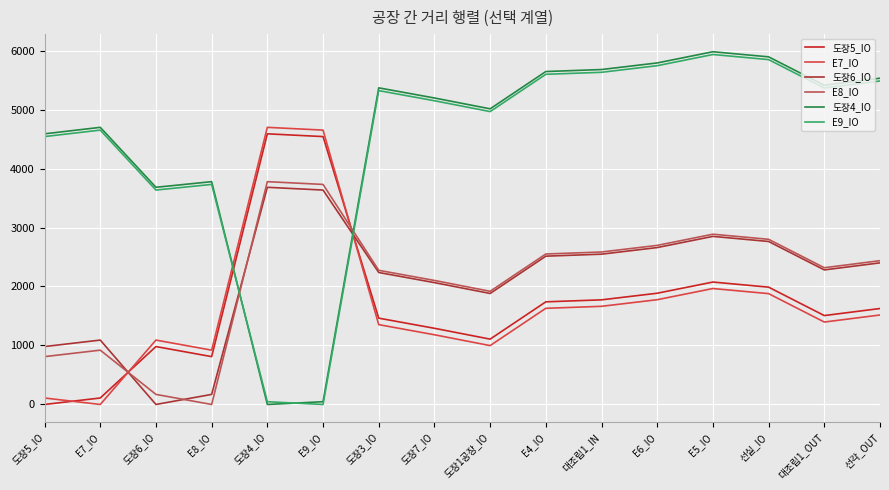

True or false: 도장6_IO has a value of 3223.7 at 도장3_IO.

False